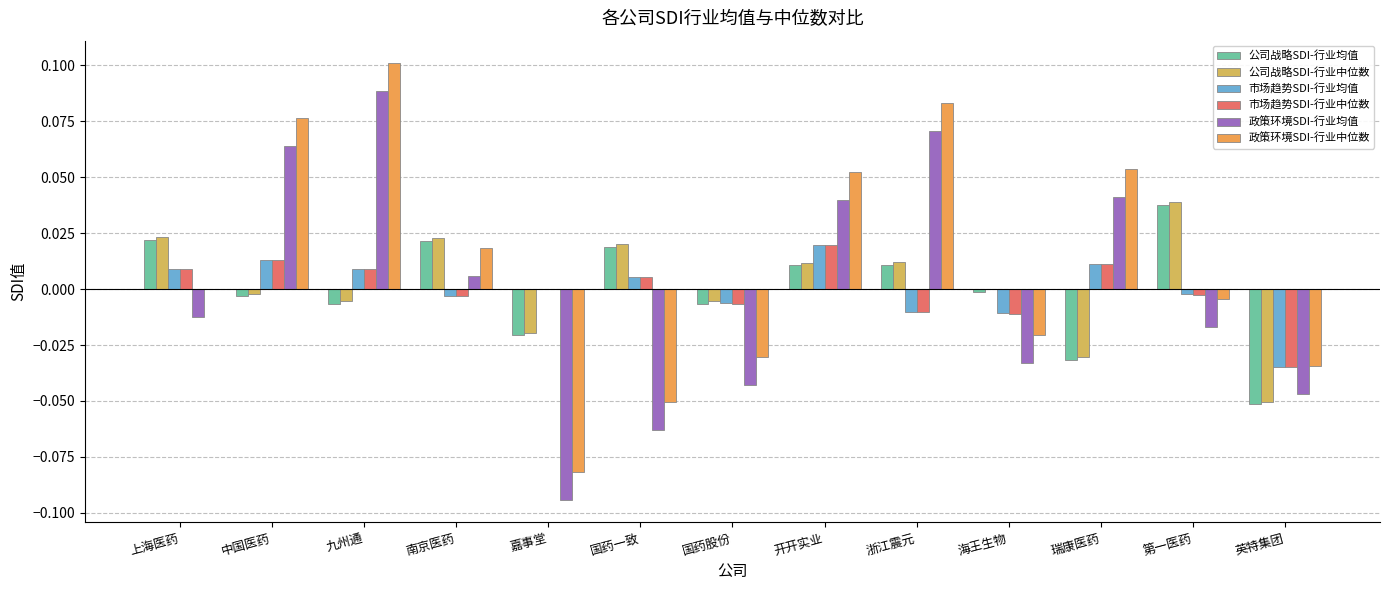

At which category does the chart reach its minimum across all series?

嘉事堂